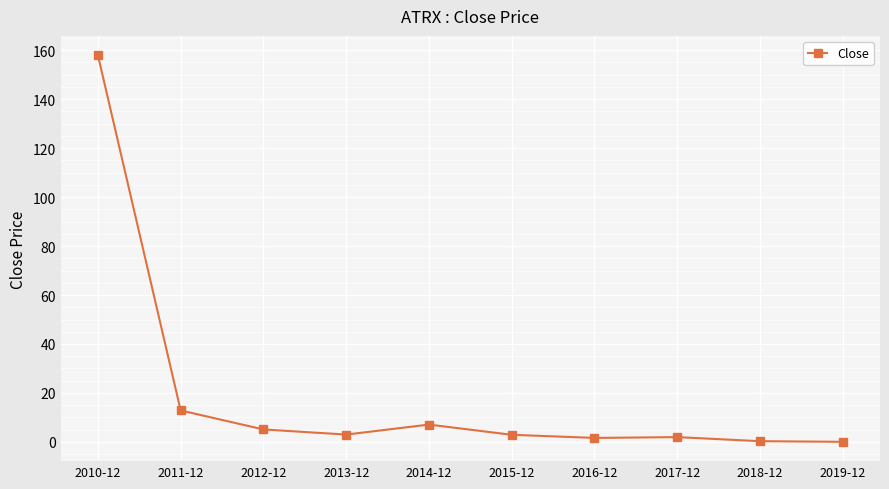

Does the chart display data point markers on the line(s)?

Yes